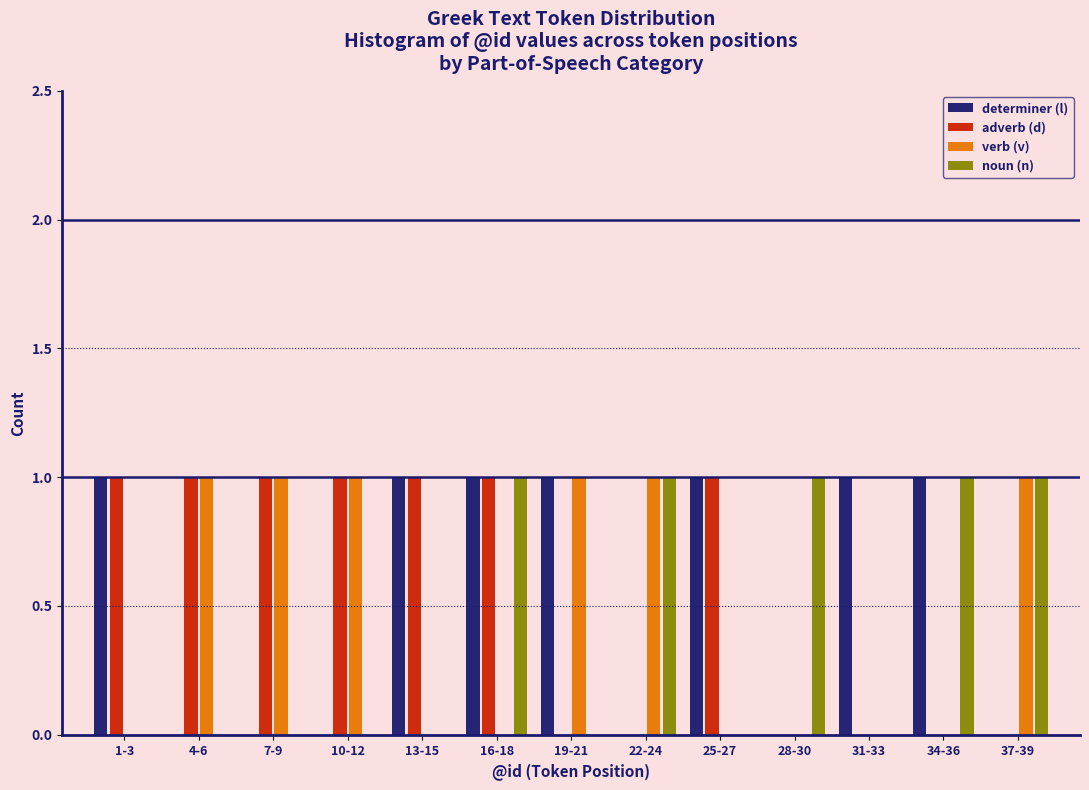

The value of adverb (d) at 4-6 is 1. True or false?

True